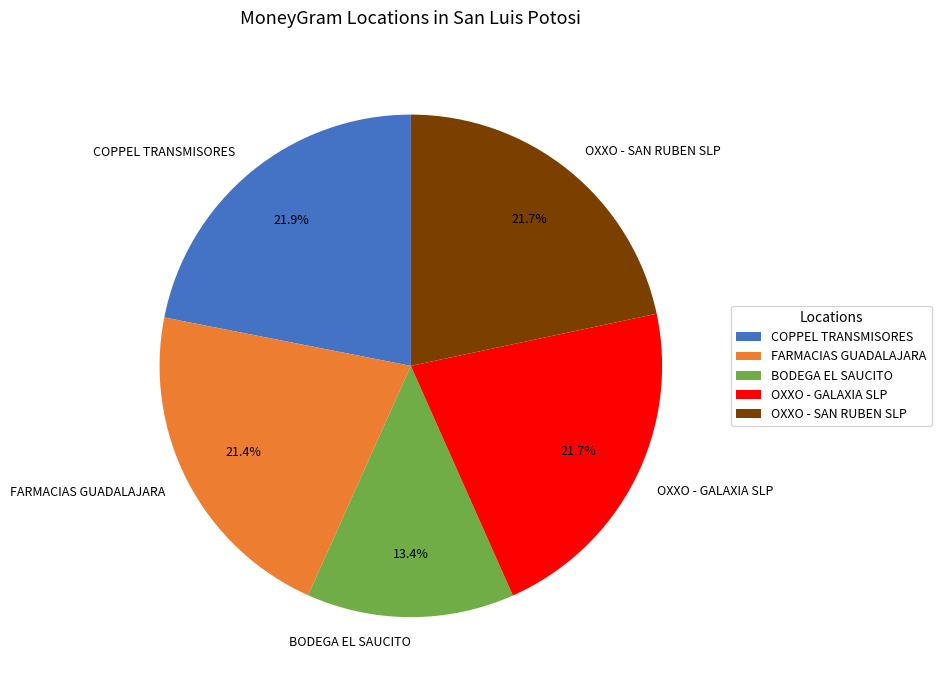

Which slice is the smallest?

BODEGA EL SAUCITO